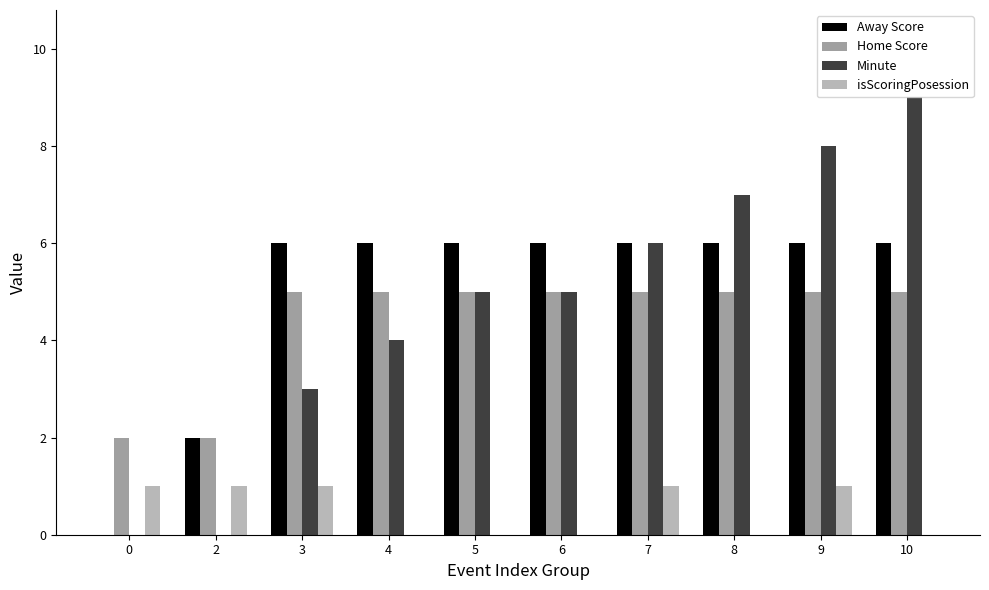

What are all the series names shown in the legend?

Away Score, Home Score, Minute, isScoringPosession